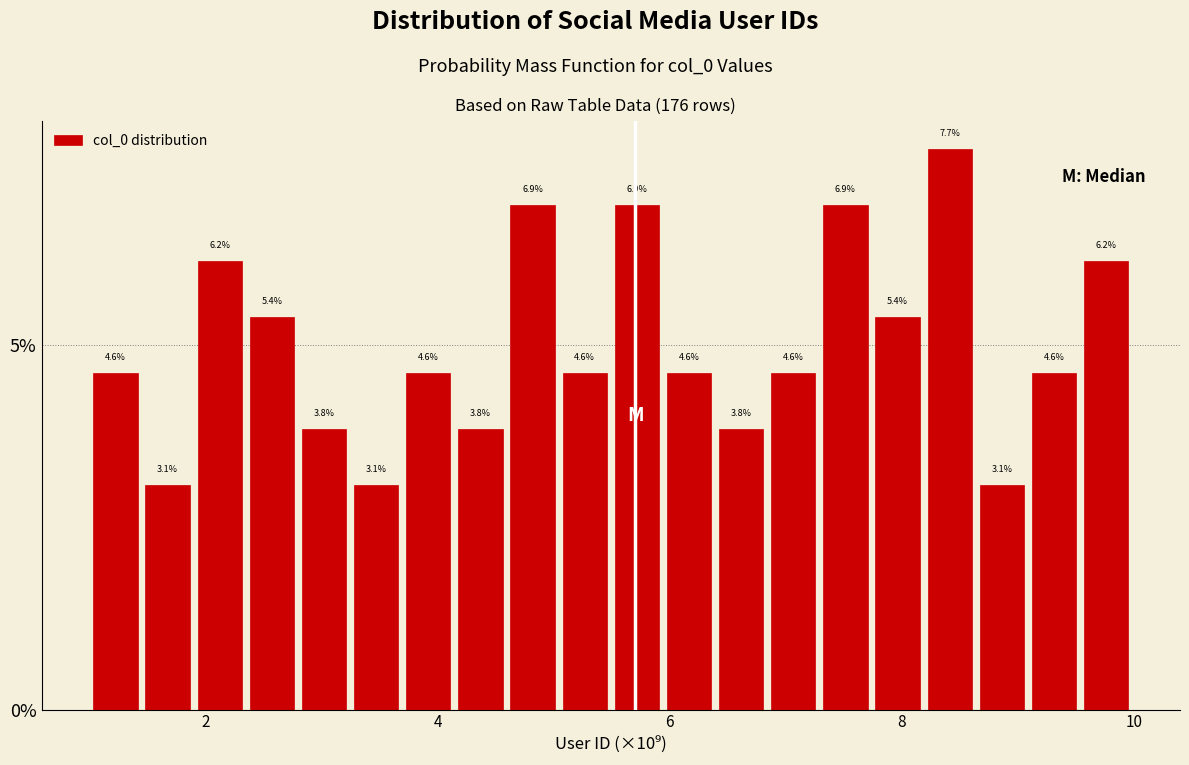

Read against the x-axis, roughly where is the centre of the tallest bar?

8.4